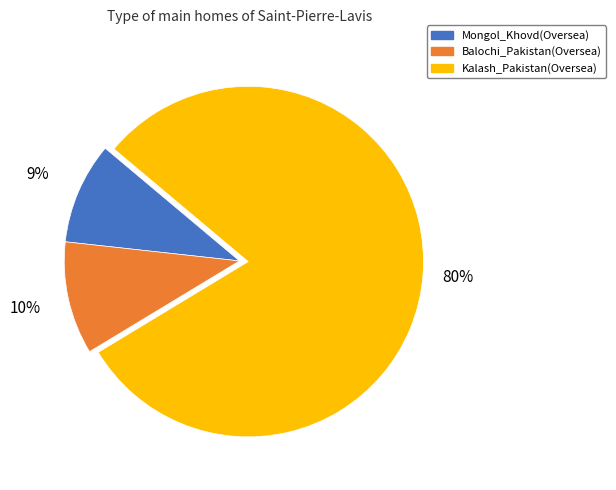

Which slice is the smallest?

Mongol_Khovd(Oversea)